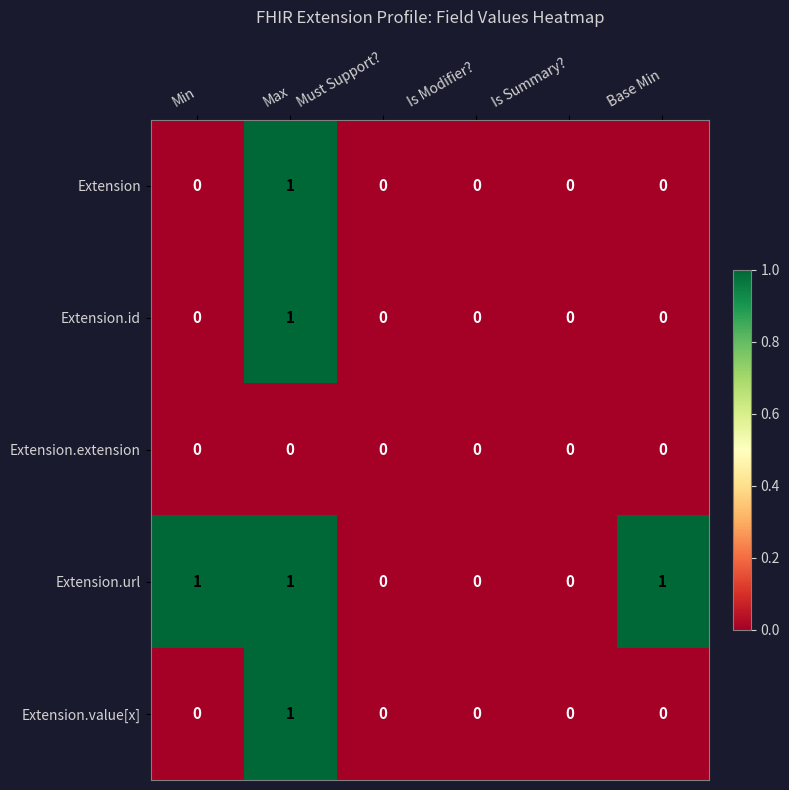

Which series has the largest total across all categories?

Extension.url